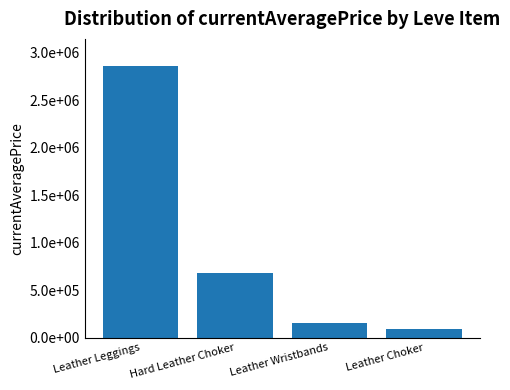

Does the chart contain any negative values?

No